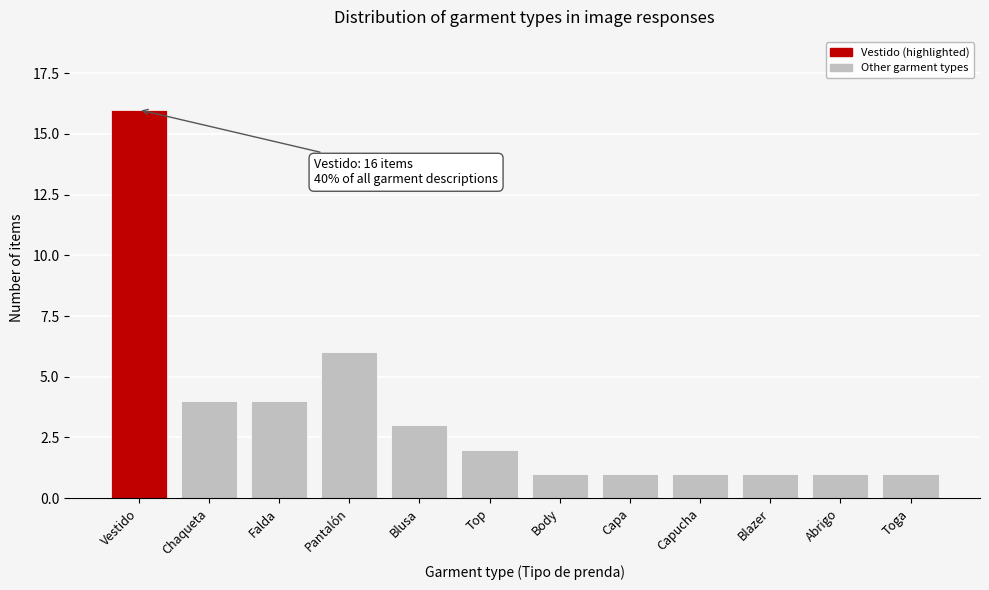

Reading left to right, list all the values displayed in this chart.

Vestido=16	Chaqueta=4	Falda=4	Pantalón=6	Blusa=3	Top=2	Body=1	Capa=1	Capucha=1	Blazer=1	Abrigo=1	Toga=1